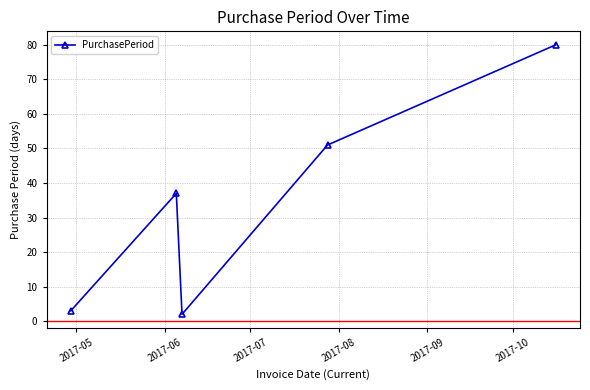

What is the greatest value displayed?

80